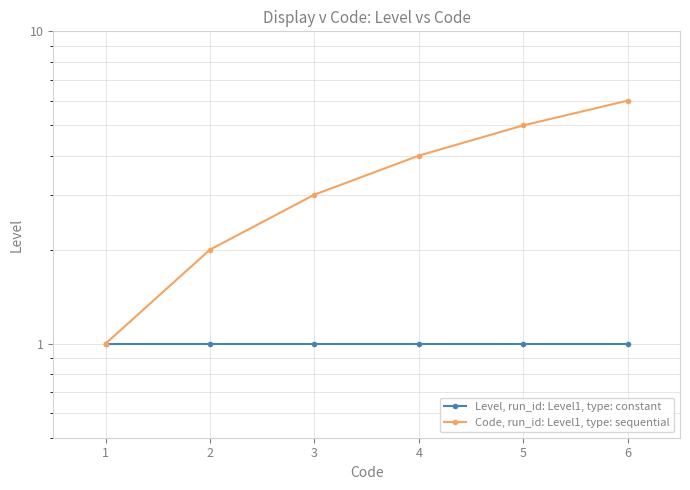

What is the spread (max minus min) of values at 3?

2